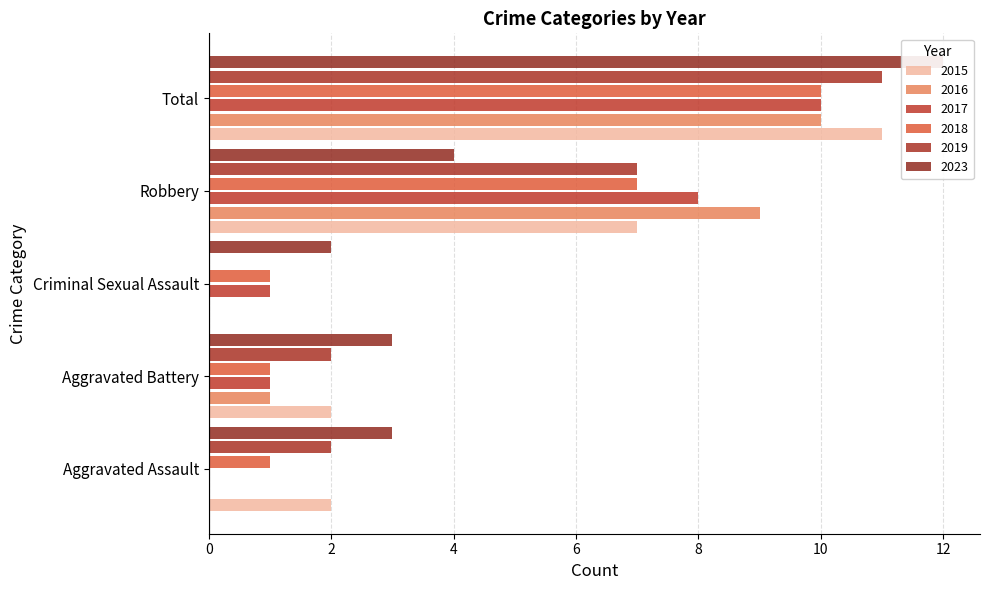

How many groups of bars are there?

5